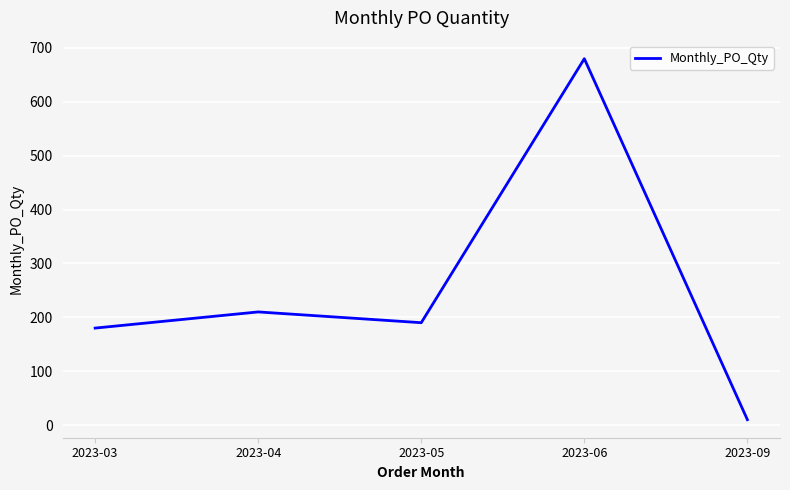

List the labels in order of value, largest first.

2023-06, 2023-04, 2023-05, 2023-03, 2023-09